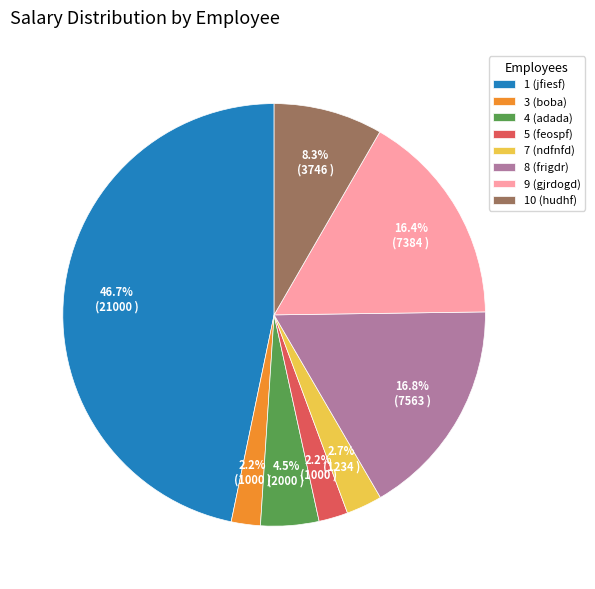

Is there any slice that represents more than half of the pie?

No